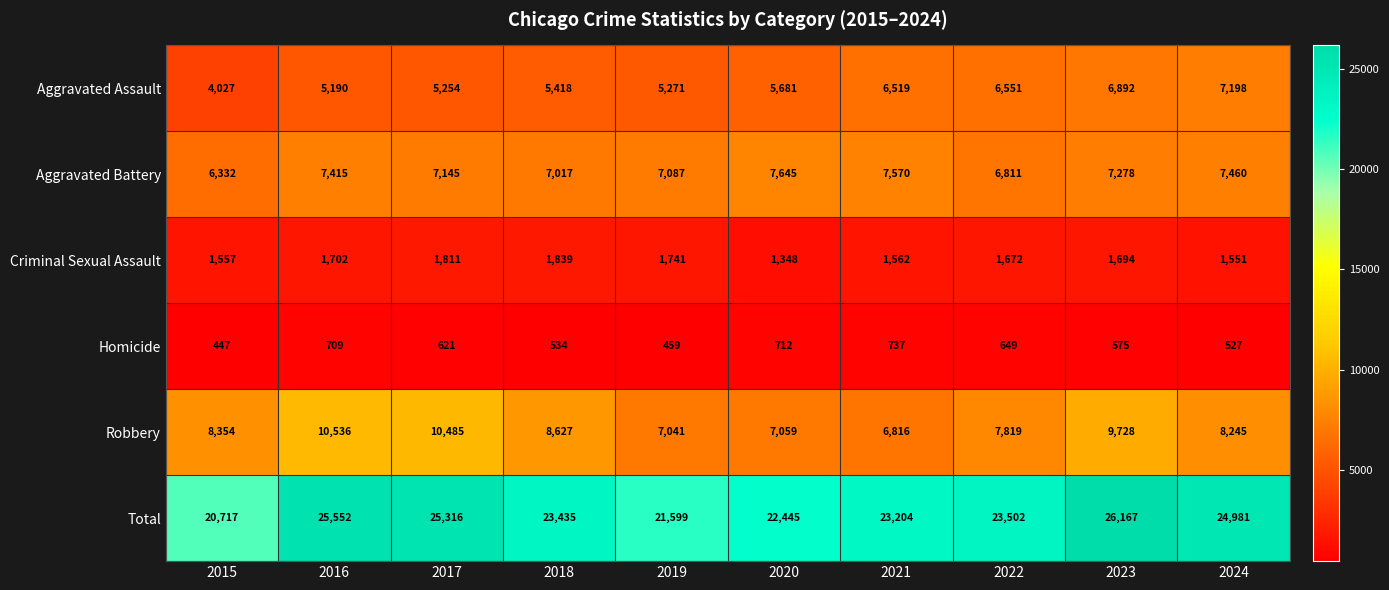

Which category has the highest value in the Criminal Sexual Assault series?

2018